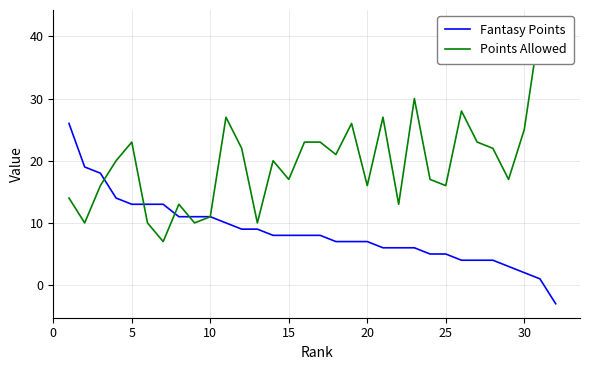

Does the chart display data point markers on the line(s)?

No